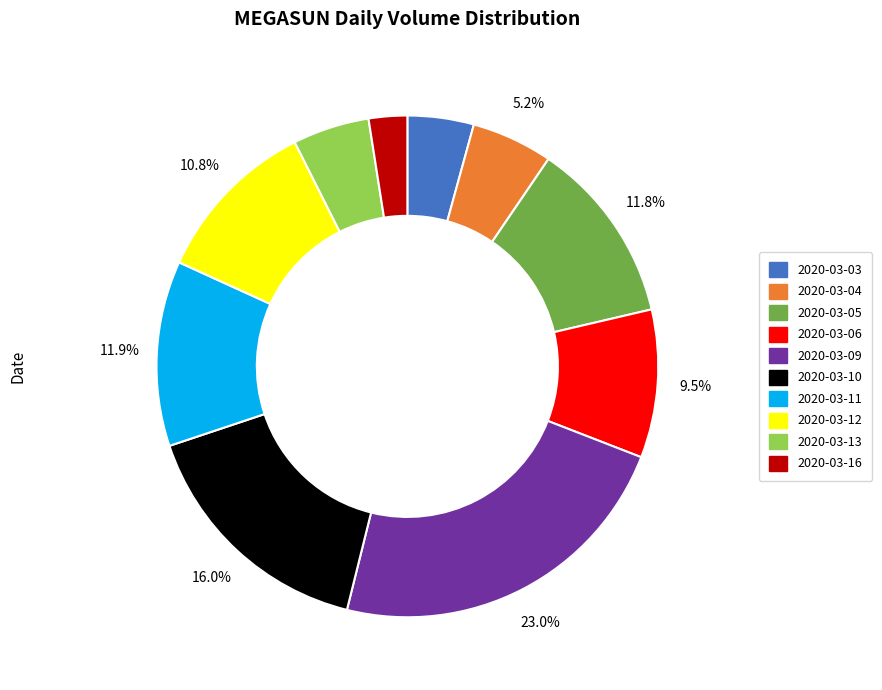

To the nearest percent, what is the average slice percentage?

10%